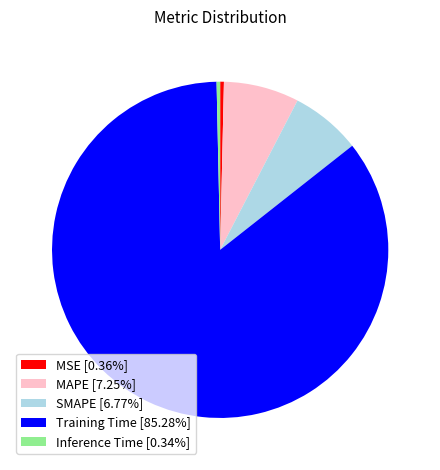

True or false: Inference Time accounts for 0% of the total.

True